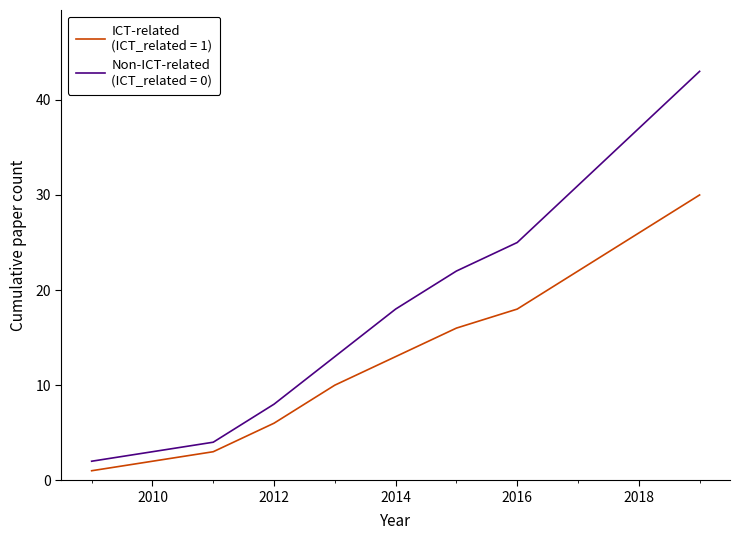

Does the chart have visible grid lines?

No